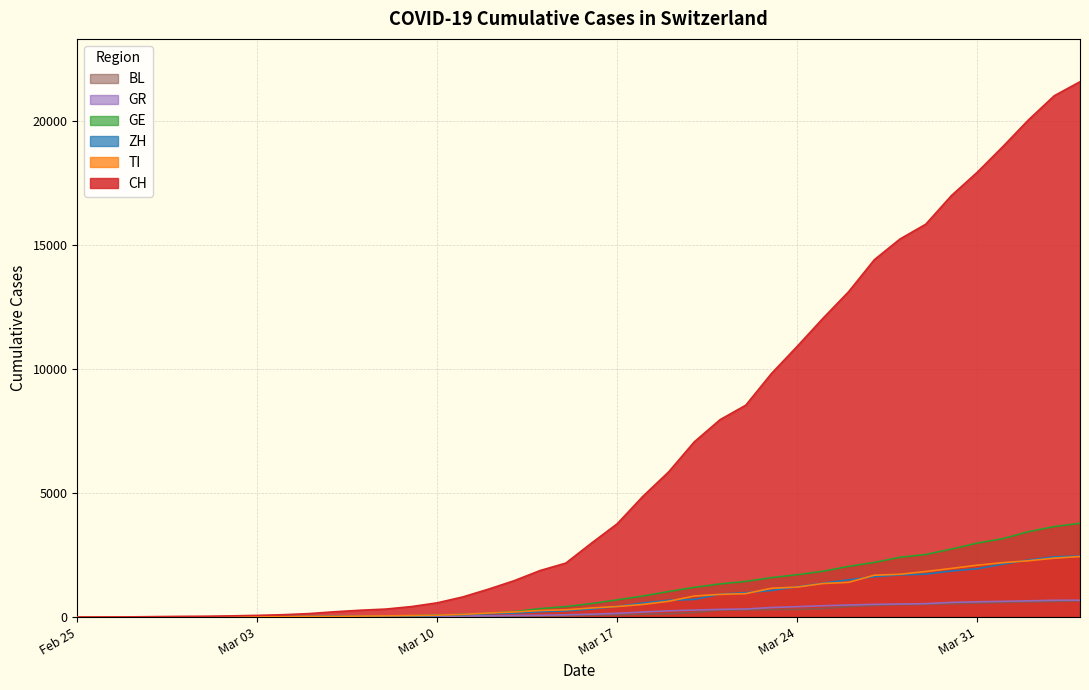

What is the highest value of the GE series?

3783